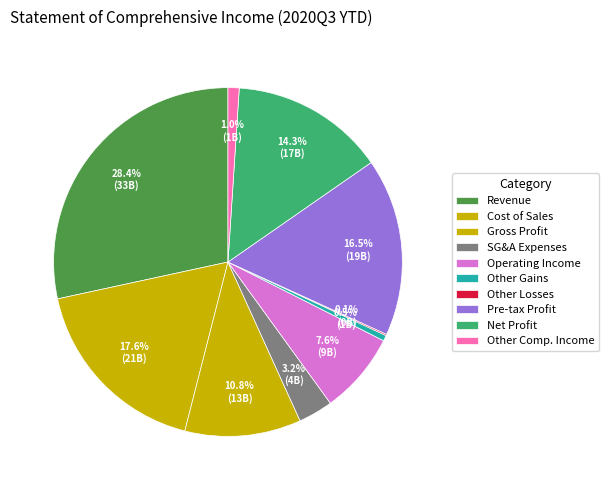

What is the largest slice in the pie chart?

Revenue